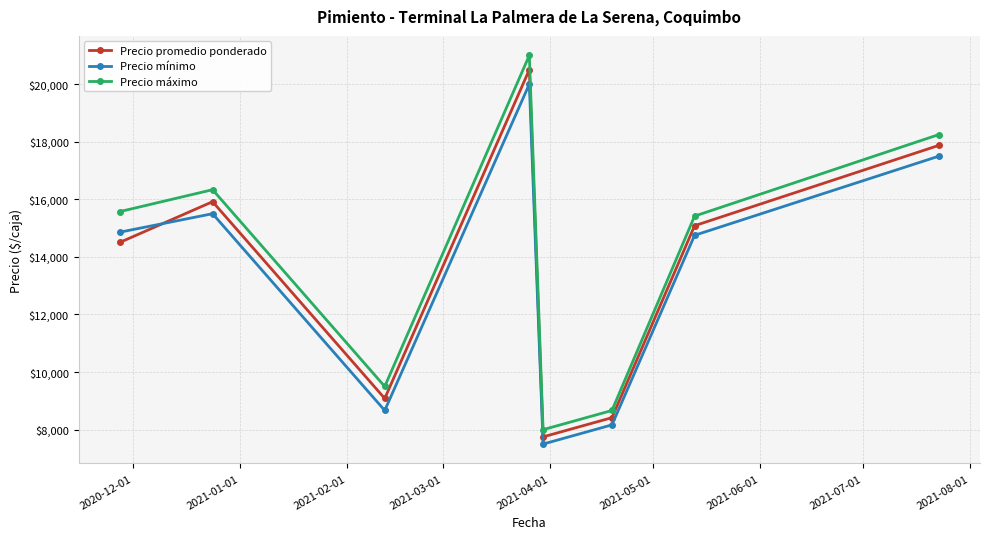

At how many categories does at least one series exceed 11669?

5